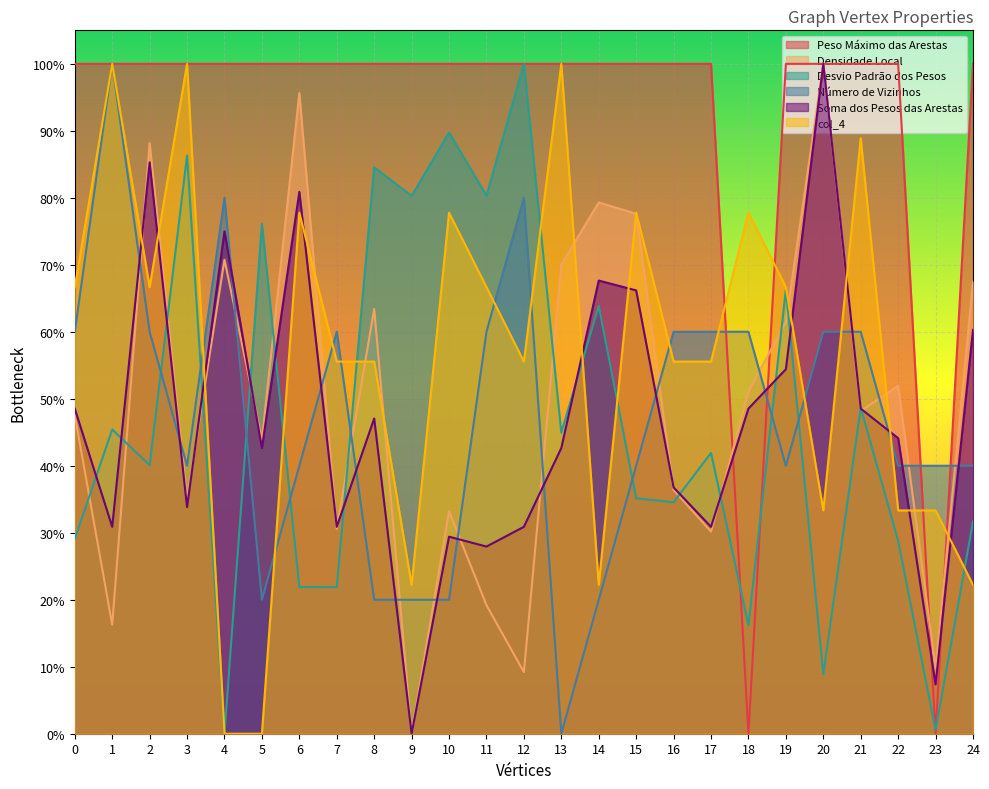

What is the sum of the Soma dos Pesos das Arestas values at 11 and 10?

0.6